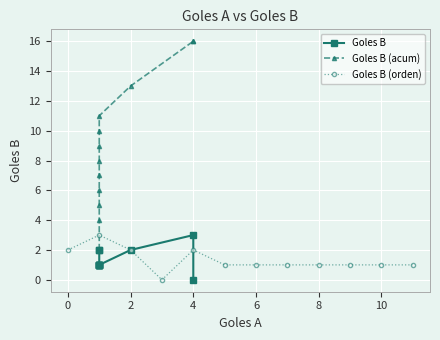

Which series has the widest spread of values?

Goles B (acum)